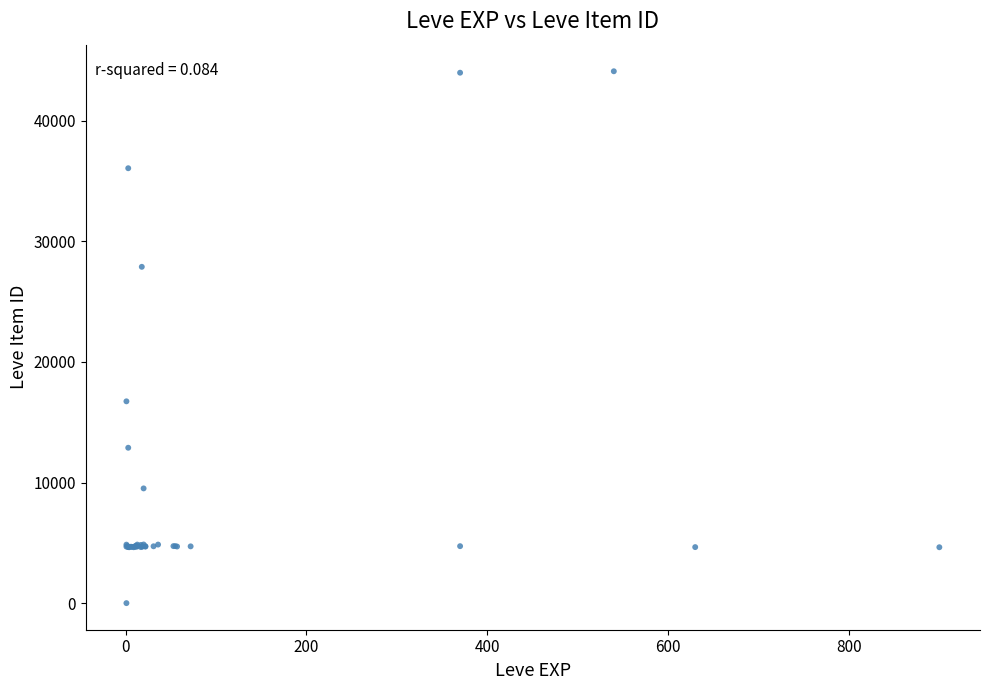

What Y value in the scatter plot is closest to 22050?

16734